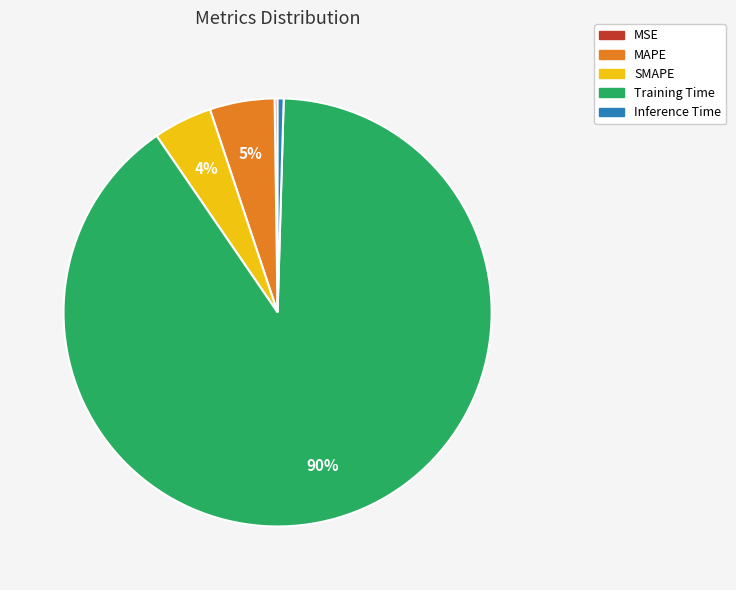

Is it true that SMAPE is 4% of the pie?

True